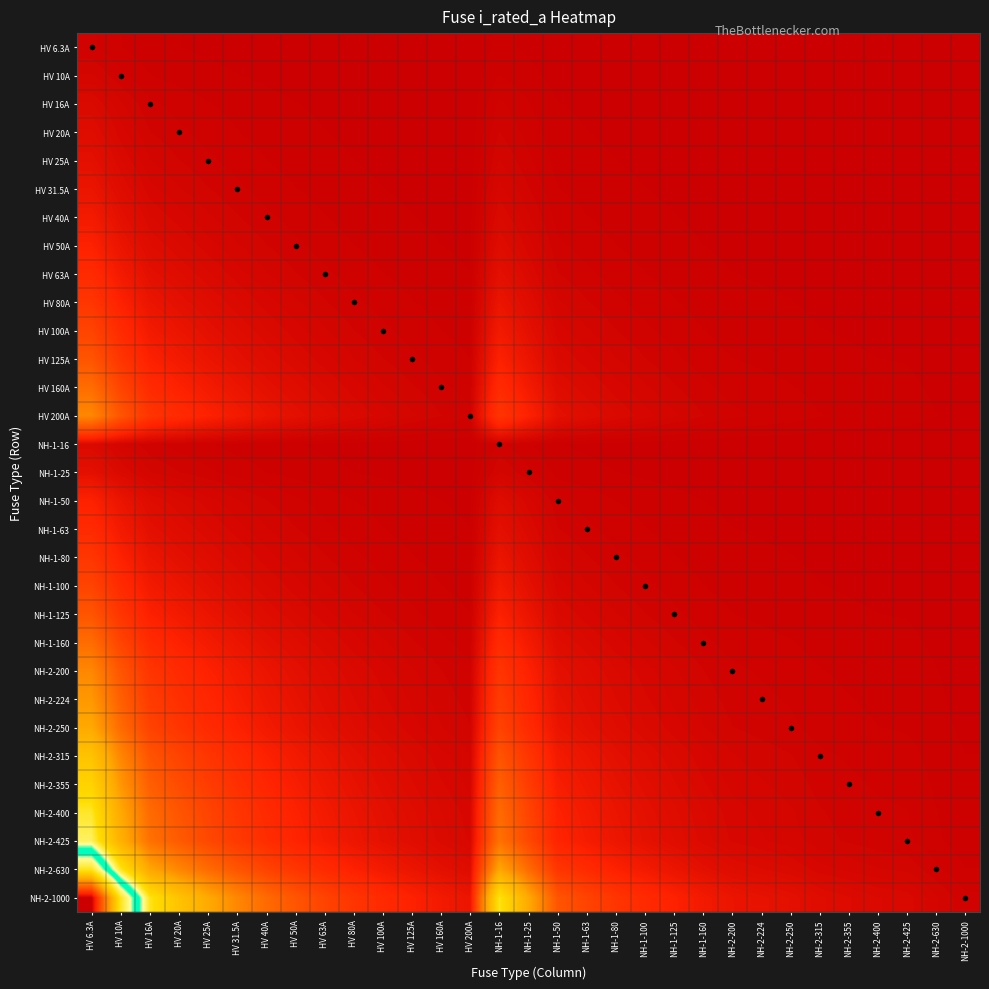

Reading left to right, what are all the values shown in this chart?

HV 6.3A: HV 6.3A=1.0	HV 10A=0.6	HV 16A=0.4	HV 20A=0.3	HV 25A=0.3	HV 31.5A=0.2	HV 40A=0.2	HV 50A=0.1	HV 63A=0.1	HV 80A=0.1	HV 100A=0.1	HV 125A=0.1	HV 160A=0.0	HV 200A=0.0	NH-1-16=0.4	NH-1-25=0.3	NH-1-50=0.1	NH-1-63=0.1	NH-1-80=0.1	NH-1-100=0.1	NH-1-125=0.1	NH-1-160=0.0	NH-2-200=0.0	NH-2-224=0.0	NH-2-250=0.0	NH-2-315=0.0	NH-2-355=0.0	NH-2-400=0.0	NH-2-425=0.0	NH-2-630=0.0	NH-2-1000=0.0
HV 10A: HV 6.3A=1.6	HV 10A=1.0	HV 16A=0.6	HV 20A=0.5	HV 25A=0.4	HV 31.5A=0.3	HV 40A=0.2	HV 50A=0.2	HV 63A=0.2	HV 80A=0.1	HV 100A=0.1	HV 125A=0.1	HV 160A=0.1	HV 200A=0.1	NH-1-16=0.6	NH-1-25=0.4	NH-1-50=0.2	NH-1-63=0.2	NH-1-80=0.1	NH-1-100=0.1	NH-1-125=0.1	NH-1-160=0.1	NH-2-200=0.1	NH-2-224=0.0	NH-2-250=0.0	NH-2-315=0.0	NH-2-355=0.0	NH-2-400=0.0	NH-2-425=0.0	NH-2-630=0.0	NH-2-1000=0.0
HV 16A: HV 6.3A=2.5	HV 10A=1.6	HV 16A=1.0	HV 20A=0.8	HV 25A=0.6	HV 31.5A=0.5	HV 40A=0.4	HV 50A=0.3	HV 63A=0.3	HV 80A=0.2	HV 100A=0.2	HV 125A=0.1	HV 160A=0.1	HV 200A=0.1	NH-1-16=1.0	NH-1-25=0.6	NH-1-50=0.3	NH-1-63=0.3	NH-1-80=0.2	NH-1-100=0.2	NH-1-125=0.1	NH-1-160=0.1	NH-2-200=0.1	NH-2-224=0.1	NH-2-250=0.1	NH-2-315=0.1	NH-2-355=0.0	NH-2-400=0.0	NH-2-425=0.0	NH-2-630=0.0	NH-2-1000=0.0
HV 20A: HV 6.3A=3.2	HV 10A=2.0	HV 16A=1.2	HV 20A=1.0	HV 25A=0.8	HV 31.5A=0.6	HV 40A=0.5	HV 50A=0.4	HV 63A=0.3	HV 80A=0.2	HV 100A=0.2	HV 125A=0.2	HV 160A=0.1	HV 200A=0.1	NH-1-16=1.2	NH-1-25=0.8	NH-1-50=0.4	NH-1-63=0.3	NH-1-80=0.2	NH-1-100=0.2	NH-1-125=0.2	NH-1-160=0.1	NH-2-200=0.1	NH-2-224=0.1	NH-2-250=0.1	NH-2-315=0.1	NH-2-355=0.1	NH-2-400=0.1	NH-2-425=0.0	NH-2-630=0.0	NH-2-1000=0.0
HV 25A: HV 6.3A=4.0	HV 10A=2.5	HV 16A=1.6	HV 20A=1.2	HV 25A=1.0	HV 31.5A=0.8	HV 40A=0.6	HV 50A=0.5	HV 63A=0.4	HV 80A=0.3	HV 100A=0.2	HV 125A=0.2	HV 160A=0.2	HV 200A=0.1	NH-1-16=1.6	NH-1-25=1.0	NH-1-50=0.5	NH-1-63=0.4	NH-1-80=0.3	NH-1-100=0.2	NH-1-125=0.2	NH-1-160=0.2	NH-2-200=0.1	NH-2-224=0.1	NH-2-250=0.1	NH-2-315=0.1	NH-2-355=0.1	NH-2-400=0.1	NH-2-425=0.1	NH-2-630=0.0	NH-2-1000=0.0
HV 31.5A: HV 6.3A=5.0	HV 10A=3.1	HV 16A=2.0	HV 20A=1.6	HV 25A=1.3	HV 31.5A=1.0	HV 40A=0.8	HV 50A=0.6	HV 63A=0.5	HV 80A=0.4	HV 100A=0.3	HV 125A=0.3	HV 160A=0.2	HV 200A=0.2	NH-1-16=2.0	NH-1-25=1.3	NH-1-50=0.6	NH-1-63=0.5	NH-1-80=0.4	NH-1-100=0.3	NH-1-125=0.3	NH-1-160=0.2	NH-2-200=0.2	NH-2-224=0.1	NH-2-250=0.1	NH-2-315=0.1	NH-2-355=0.1	NH-2-400=0.1	NH-2-425=0.1	NH-2-630=0.1	NH-2-1000=0.0
HV 40A: HV 6.3A=6.3	HV 10A=4.0	HV 16A=2.5	HV 20A=2.0	HV 25A=1.6	HV 31.5A=1.3	HV 40A=1.0	HV 50A=0.8	HV 63A=0.6	HV 80A=0.5	HV 100A=0.4	HV 125A=0.3	HV 160A=0.2	HV 200A=0.2	NH-1-16=2.5	NH-1-25=1.6	NH-1-50=0.8	NH-1-63=0.6	NH-1-80=0.5	NH-1-100=0.4	NH-1-125=0.3	NH-1-160=0.2	NH-2-200=0.2	NH-2-224=0.2	NH-2-250=0.2	NH-2-315=0.1	NH-2-355=0.1	NH-2-400=0.1	NH-2-425=0.1	NH-2-630=0.1	NH-2-1000=0.0
HV 50A: HV 6.3A=7.9	HV 10A=5.0	HV 16A=3.1	HV 20A=2.5	HV 25A=2.0	HV 31.5A=1.6	HV 40A=1.2	HV 50A=1.0	HV 63A=0.8	HV 80A=0.6	HV 100A=0.5	HV 125A=0.4	HV 160A=0.3	HV 200A=0.2	NH-1-16=3.1	NH-1-25=2.0	NH-1-50=1.0	NH-1-63=0.8	NH-1-80=0.6	NH-1-100=0.5	NH-1-125=0.4	NH-1-160=0.3	NH-2-200=0.2	NH-2-224=0.2	NH-2-250=0.2	NH-2-315=0.2	NH-2-355=0.1	NH-2-400=0.1	NH-2-425=0.1	NH-2-630=0.1	NH-2-1000=0.1
HV 63A: HV 6.3A=10.0	HV 10A=6.3	HV 16A=3.9	HV 20A=3.1	HV 25A=2.5	HV 31.5A=2.0	HV 40A=1.6	HV 50A=1.3	HV 63A=1.0	HV 80A=0.8	HV 100A=0.6	HV 125A=0.5	HV 160A=0.4	HV 200A=0.3	NH-1-16=3.9	NH-1-25=2.5	NH-1-50=1.3	NH-1-63=1.0	NH-1-80=0.8	NH-1-100=0.6	NH-1-125=0.5	NH-1-160=0.4	NH-2-200=0.3	NH-2-224=0.3	NH-2-250=0.3	NH-2-315=0.2	NH-2-355=0.2	NH-2-400=0.2	NH-2-425=0.1	NH-2-630=0.1	NH-2-1000=0.1
HV 80A: HV 6.3A=12.7	HV 10A=8.0	HV 16A=5.0	HV 20A=4.0	HV 25A=3.2	HV 31.5A=2.5	HV 40A=2.0	HV 50A=1.6	HV 63A=1.3	HV 80A=1.0	HV 100A=0.8	HV 125A=0.6	HV 160A=0.5	HV 200A=0.4	NH-1-16=5.0	NH-1-25=3.2	NH-1-50=1.6	NH-1-63=1.3	NH-1-80=1.0	NH-1-100=0.8	NH-1-125=0.6	NH-1-160=0.5	NH-2-200=0.4	NH-2-224=0.4	NH-2-250=0.3	NH-2-315=0.3	NH-2-355=0.2	NH-2-400=0.2	NH-2-425=0.2	NH-2-630=0.1	NH-2-1000=0.1
HV 100A: HV 6.3A=15.9	HV 10A=10.0	HV 16A=6.2	HV 20A=5.0	HV 25A=4.0	HV 31.5A=3.2	HV 40A=2.5	HV 50A=2.0	HV 63A=1.6	HV 80A=1.2	HV 100A=1.0	HV 125A=0.8	HV 160A=0.6	HV 200A=0.5	NH-1-16=6.2	NH-1-25=4.0	NH-1-50=2.0	NH-1-63=1.6	NH-1-80=1.2	NH-1-100=1.0	NH-1-125=0.8	NH-1-160=0.6	NH-2-200=0.5	NH-2-224=0.4	NH-2-250=0.4	NH-2-315=0.3	NH-2-355=0.3	NH-2-400=0.2	NH-2-425=0.2	NH-2-630=0.2	NH-2-1000=0.1
HV 125A: HV 6.3A=19.8	HV 10A=12.5	HV 16A=7.8	HV 20A=6.2	HV 25A=5.0	HV 31.5A=4.0	HV 40A=3.1	HV 50A=2.5	HV 63A=2.0	HV 80A=1.6	HV 100A=1.2	HV 125A=1.0	HV 160A=0.8	HV 200A=0.6	NH-1-16=7.8	NH-1-25=5.0	NH-1-50=2.5	NH-1-63=2.0	NH-1-80=1.6	NH-1-100=1.2	NH-1-125=1.0	NH-1-160=0.8	NH-2-200=0.6	NH-2-224=0.6	NH-2-250=0.5	NH-2-315=0.4	NH-2-355=0.4	NH-2-400=0.3	NH-2-425=0.3	NH-2-630=0.2	NH-2-1000=0.1
HV 160A: HV 6.3A=25.4	HV 10A=16.0	HV 16A=10.0	HV 20A=8.0	HV 25A=6.4	HV 31.5A=5.1	HV 40A=4.0	HV 50A=3.2	HV 63A=2.5	HV 80A=2.0	HV 100A=1.6	HV 125A=1.3	HV 160A=1.0	HV 200A=0.8	NH-1-16=10.0	NH-1-25=6.4	NH-1-50=3.2	NH-1-63=2.5	NH-1-80=2.0	NH-1-100=1.6	NH-1-125=1.3	NH-1-160=1.0	NH-2-200=0.8	NH-2-224=0.7	NH-2-250=0.6	NH-2-315=0.5	NH-2-355=0.5	NH-2-400=0.4	NH-2-425=0.4	NH-2-630=0.3	NH-2-1000=0.2
HV 200A: HV 6.3A=31.7	HV 10A=20.0	HV 16A=12.5	HV 20A=10.0	HV 25A=8.0	HV 31.5A=6.3	HV 40A=5.0	HV 50A=4.0	HV 63A=3.2	HV 80A=2.5	HV 100A=2.0	HV 125A=1.6	HV 160A=1.2	HV 200A=1.0	NH-1-16=12.5	NH-1-25=8.0	NH-1-50=4.0	NH-1-63=3.2	NH-1-80=2.5	NH-1-100=2.0	NH-1-125=1.6	NH-1-160=1.2	NH-2-200=1.0	NH-2-224=0.9	NH-2-250=0.8	NH-2-315=0.6	NH-2-355=0.6	NH-2-400=0.5	NH-2-425=0.5	NH-2-630=0.3	NH-2-1000=0.2
NH-1-16: HV 6.3A=2.5	HV 10A=1.6	HV 16A=1.0	HV 20A=0.8	HV 25A=0.6	HV 31.5A=0.5	HV 40A=0.4	HV 50A=0.3	HV 63A=0.3	HV 80A=0.2	HV 100A=0.2	HV 125A=0.1	HV 160A=0.1	HV 200A=0.1	NH-1-16=1.0	NH-1-25=0.6	NH-1-50=0.3	NH-1-63=0.3	NH-1-80=0.2	NH-1-100=0.2	NH-1-125=0.1	NH-1-160=0.1	NH-2-200=0.1	NH-2-224=0.1	NH-2-250=0.1	NH-2-315=0.1	NH-2-355=0.0	NH-2-400=0.0	NH-2-425=0.0	NH-2-630=0.0	NH-2-1000=0.0
NH-1-25: HV 6.3A=4.0	HV 10A=2.5	HV 16A=1.6	HV 20A=1.2	HV 25A=1.0	HV 31.5A=0.8	HV 40A=0.6	HV 50A=0.5	HV 63A=0.4	HV 80A=0.3	HV 100A=0.2	HV 125A=0.2	HV 160A=0.2	HV 200A=0.1	NH-1-16=1.6	NH-1-25=1.0	NH-1-50=0.5	NH-1-63=0.4	NH-1-80=0.3	NH-1-100=0.2	NH-1-125=0.2	NH-1-160=0.2	NH-2-200=0.1	NH-2-224=0.1	NH-2-250=0.1	NH-2-315=0.1	NH-2-355=0.1	NH-2-400=0.1	NH-2-425=0.1	NH-2-630=0.0	NH-2-1000=0.0
NH-1-50: HV 6.3A=7.9	HV 10A=5.0	HV 16A=3.1	HV 20A=2.5	HV 25A=2.0	HV 31.5A=1.6	HV 40A=1.2	HV 50A=1.0	HV 63A=0.8	HV 80A=0.6	HV 100A=0.5	HV 125A=0.4	HV 160A=0.3	HV 200A=0.2	NH-1-16=3.1	NH-1-25=2.0	NH-1-50=1.0	NH-1-63=0.8	NH-1-80=0.6	NH-1-100=0.5	NH-1-125=0.4	NH-1-160=0.3	NH-2-200=0.2	NH-2-224=0.2	NH-2-250=0.2	NH-2-315=0.2	NH-2-355=0.1	NH-2-400=0.1	NH-2-425=0.1	NH-2-630=0.1	NH-2-1000=0.1
NH-1-63: HV 6.3A=10.0	HV 10A=6.3	HV 16A=3.9	HV 20A=3.1	HV 25A=2.5	HV 31.5A=2.0	HV 40A=1.6	HV 50A=1.3	HV 63A=1.0	HV 80A=0.8	HV 100A=0.6	HV 125A=0.5	HV 160A=0.4	HV 200A=0.3	NH-1-16=3.9	NH-1-25=2.5	NH-1-50=1.3	NH-1-63=1.0	NH-1-80=0.8	NH-1-100=0.6	NH-1-125=0.5	NH-1-160=0.4	NH-2-200=0.3	NH-2-224=0.3	NH-2-250=0.3	NH-2-315=0.2	NH-2-355=0.2	NH-2-400=0.2	NH-2-425=0.1	NH-2-630=0.1	NH-2-1000=0.1
NH-1-80: HV 6.3A=12.7	HV 10A=8.0	HV 16A=5.0	HV 20A=4.0	HV 25A=3.2	HV 31.5A=2.5	HV 40A=2.0	HV 50A=1.6	HV 63A=1.3	HV 80A=1.0	HV 100A=0.8	HV 125A=0.6	HV 160A=0.5	HV 200A=0.4	NH-1-16=5.0	NH-1-25=3.2	NH-1-50=1.6	NH-1-63=1.3	NH-1-80=1.0	NH-1-100=0.8	NH-1-125=0.6	NH-1-160=0.5	NH-2-200=0.4	NH-2-224=0.4	NH-2-250=0.3	NH-2-315=0.3	NH-2-355=0.2	NH-2-400=0.2	NH-2-425=0.2	NH-2-630=0.1	NH-2-1000=0.1
NH-1-100: HV 6.3A=15.9	HV 10A=10.0	HV 16A=6.2	HV 20A=5.0	HV 25A=4.0	HV 31.5A=3.2	HV 40A=2.5	HV 50A=2.0	HV 63A=1.6	HV 80A=1.2	HV 100A=1.0	HV 125A=0.8	HV 160A=0.6	HV 200A=0.5	NH-1-16=6.2	NH-1-25=4.0	NH-1-50=2.0	NH-1-63=1.6	NH-1-80=1.2	NH-1-100=1.0	NH-1-125=0.8	NH-1-160=0.6	NH-2-200=0.5	NH-2-224=0.4	NH-2-250=0.4	NH-2-315=0.3	NH-2-355=0.3	NH-2-400=0.2	NH-2-425=0.2	NH-2-630=0.2	NH-2-1000=0.1
NH-1-125: HV 6.3A=19.8	HV 10A=12.5	HV 16A=7.8	HV 20A=6.2	HV 25A=5.0	HV 31.5A=4.0	HV 40A=3.1	HV 50A=2.5	HV 63A=2.0	HV 80A=1.6	HV 100A=1.2	HV 125A=1.0	HV 160A=0.8	HV 200A=0.6	NH-1-16=7.8	NH-1-25=5.0	NH-1-50=2.5	NH-1-63=2.0	NH-1-80=1.6	NH-1-100=1.2	NH-1-125=1.0	NH-1-160=0.8	NH-2-200=0.6	NH-2-224=0.6	NH-2-250=0.5	NH-2-315=0.4	NH-2-355=0.4	NH-2-400=0.3	NH-2-425=0.3	NH-2-630=0.2	NH-2-1000=0.1
NH-1-160: HV 6.3A=25.4	HV 10A=16.0	HV 16A=10.0	HV 20A=8.0	HV 25A=6.4	HV 31.5A=5.1	HV 40A=4.0	HV 50A=3.2	HV 63A=2.5	HV 80A=2.0	HV 100A=1.6	HV 125A=1.3	HV 160A=1.0	HV 200A=0.8	NH-1-16=10.0	NH-1-25=6.4	NH-1-50=3.2	NH-1-63=2.5	NH-1-80=2.0	NH-1-100=1.6	NH-1-125=1.3	NH-1-160=1.0	NH-2-200=0.8	NH-2-224=0.7	NH-2-250=0.6	NH-2-315=0.5	NH-2-355=0.5	NH-2-400=0.4	NH-2-425=0.4	NH-2-630=0.3	NH-2-1000=0.2
NH-2-200: HV 6.3A=31.7	HV 10A=20.0	HV 16A=12.5	HV 20A=10.0	HV 25A=8.0	HV 31.5A=6.3	HV 40A=5.0	HV 50A=4.0	HV 63A=3.2	HV 80A=2.5	HV 100A=2.0	HV 125A=1.6	HV 160A=1.2	HV 200A=1.0	NH-1-16=12.5	NH-1-25=8.0	NH-1-50=4.0	NH-1-63=3.2	NH-1-80=2.5	NH-1-100=2.0	NH-1-125=1.6	NH-1-160=1.2	NH-2-200=1.0	NH-2-224=0.9	NH-2-250=0.8	NH-2-315=0.6	NH-2-355=0.6	NH-2-400=0.5	NH-2-425=0.5	NH-2-630=0.3	NH-2-1000=0.2
NH-2-224: HV 6.3A=35.6	HV 10A=22.4	HV 16A=14.0	HV 20A=11.2	HV 25A=9.0	HV 31.5A=7.1	HV 40A=5.6	HV 50A=4.5	HV 63A=3.6	HV 80A=2.8	HV 100A=2.2	HV 125A=1.8	HV 160A=1.4	HV 200A=1.1	NH-1-16=14.0	NH-1-25=9.0	NH-1-50=4.5	NH-1-63=3.6	NH-1-80=2.8	NH-1-100=2.2	NH-1-125=1.8	NH-1-160=1.4	NH-2-200=1.1	NH-2-224=1.0	NH-2-250=0.9	NH-2-315=0.7	NH-2-355=0.6	NH-2-400=0.6	NH-2-425=0.5	NH-2-630=0.4	NH-2-1000=0.2
NH-2-250: HV 6.3A=39.7	HV 10A=25.0	HV 16A=15.6	HV 20A=12.5	HV 25A=10.0	HV 31.5A=7.9	HV 40A=6.2	HV 50A=5.0	HV 63A=4.0	HV 80A=3.1	HV 100A=2.5	HV 125A=2.0	HV 160A=1.6	HV 200A=1.2	NH-1-16=15.6	NH-1-25=10.0	NH-1-50=5.0	NH-1-63=4.0	NH-1-80=3.1	NH-1-100=2.5	NH-1-125=2.0	NH-1-160=1.6	NH-2-200=1.2	NH-2-224=1.1	NH-2-250=1.0	NH-2-315=0.8	NH-2-355=0.7	NH-2-400=0.6	NH-2-425=0.6	NH-2-630=0.4	NH-2-1000=0.2
NH-2-315: HV 6.3A=50.0	HV 10A=31.5	HV 16A=19.7	HV 20A=15.8	HV 25A=12.6	HV 31.5A=10.0	HV 40A=7.9	HV 50A=6.3	HV 63A=5.0	HV 80A=3.9	HV 100A=3.1	HV 125A=2.5	HV 160A=2.0	HV 200A=1.6	NH-1-16=19.7	NH-1-25=12.6	NH-1-50=6.3	NH-1-63=5.0	NH-1-80=3.9	NH-1-100=3.1	NH-1-125=2.5	NH-1-160=2.0	NH-2-200=1.6	NH-2-224=1.4	NH-2-250=1.3	NH-2-315=1.0	NH-2-355=0.9	NH-2-400=0.8	NH-2-425=0.7	NH-2-630=0.5	NH-2-1000=0.3
NH-2-355: HV 6.3A=56.3	HV 10A=35.5	HV 16A=22.2	HV 20A=17.8	HV 25A=14.2	HV 31.5A=11.3	HV 40A=8.9	HV 50A=7.1	HV 63A=5.6	HV 80A=4.4	HV 100A=3.5	HV 125A=2.8	HV 160A=2.2	HV 200A=1.8	NH-1-16=22.2	NH-1-25=14.2	NH-1-50=7.1	NH-1-63=5.6	NH-1-80=4.4	NH-1-100=3.5	NH-1-125=2.8	NH-1-160=2.2	NH-2-200=1.8	NH-2-224=1.6	NH-2-250=1.4	NH-2-315=1.1	NH-2-355=1.0	NH-2-400=0.9	NH-2-425=0.8	NH-2-630=0.6	NH-2-1000=0.4
NH-2-400: HV 6.3A=63.5	HV 10A=40.0	HV 16A=25.0	HV 20A=20.0	HV 25A=16.0	HV 31.5A=12.7	HV 40A=10.0	HV 50A=8.0	HV 63A=6.3	HV 80A=5.0	HV 100A=4.0	HV 125A=3.2	HV 160A=2.5	HV 200A=2.0	NH-1-16=25.0	NH-1-25=16.0	NH-1-50=8.0	NH-1-63=6.3	NH-1-80=5.0	NH-1-100=4.0	NH-1-125=3.2	NH-1-160=2.5	NH-2-200=2.0	NH-2-224=1.8	NH-2-250=1.6	NH-2-315=1.3	NH-2-355=1.1	NH-2-400=1.0	NH-2-425=0.9	NH-2-630=0.6	NH-2-1000=0.4
NH-2-425: HV 6.3A=67.5	HV 10A=42.5	HV 16A=26.6	HV 20A=21.2	HV 25A=17.0	HV 31.5A=13.5	HV 40A=10.6	HV 50A=8.5	HV 63A=6.7	HV 80A=5.3	HV 100A=4.2	HV 125A=3.4	HV 160A=2.7	HV 200A=2.1	NH-1-16=26.6	NH-1-25=17.0	NH-1-50=8.5	NH-1-63=6.7	NH-1-80=5.3	NH-1-100=4.2	NH-1-125=3.4	NH-1-160=2.7	NH-2-200=2.1	NH-2-224=1.9	NH-2-250=1.7	NH-2-315=1.3	NH-2-355=1.2	NH-2-400=1.1	NH-2-425=1.0	NH-2-630=0.7	NH-2-1000=0.4
NH-2-630: HV 6.3A=100.0	HV 10A=63.0	HV 16A=39.4	HV 20A=31.5	HV 25A=25.2	HV 31.5A=20.0	HV 40A=15.8	HV 50A=12.6	HV 63A=10.0	HV 80A=7.9	HV 100A=6.3	HV 125A=5.0	HV 160A=3.9	HV 200A=3.1	NH-1-16=39.4	NH-1-25=25.2	NH-1-50=12.6	NH-1-63=10.0	NH-1-80=7.9	NH-1-100=6.3	NH-1-125=5.0	NH-1-160=3.9	NH-2-200=3.1	NH-2-224=2.8	NH-2-250=2.5	NH-2-315=2.0	NH-2-355=1.8	NH-2-400=1.6	NH-2-425=1.5	NH-2-630=1.0	NH-2-1000=0.6
NH-2-1000: HV 6.3A=158.7	HV 10A=100.0	HV 16A=62.5	HV 20A=50.0	HV 25A=40.0	HV 31.5A=31.7	HV 40A=25.0	HV 50A=20.0	HV 63A=15.9	HV 80A=12.5	HV 100A=10.0	HV 125A=8.0	HV 160A=6.2	HV 200A=5.0	NH-1-16=62.5	NH-1-25=40.0	NH-1-50=20.0	NH-1-63=15.9	NH-1-80=12.5	NH-1-100=10.0	NH-1-125=8.0	NH-1-160=6.2	NH-2-200=5.0	NH-2-224=4.5	NH-2-250=4.0	NH-2-315=3.2	NH-2-355=2.8	NH-2-400=2.5	NH-2-425=2.4	NH-2-630=1.6	NH-2-1000=1.0